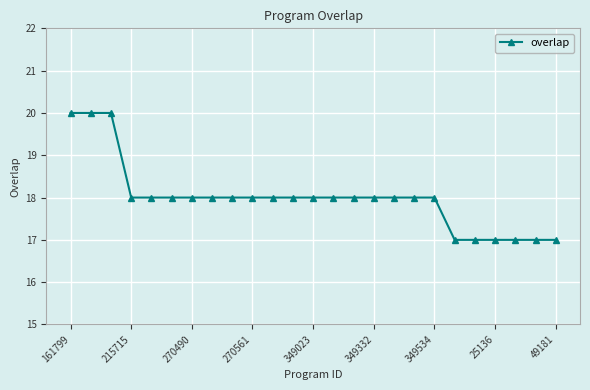

Count the values in the range 18 to 19.

16